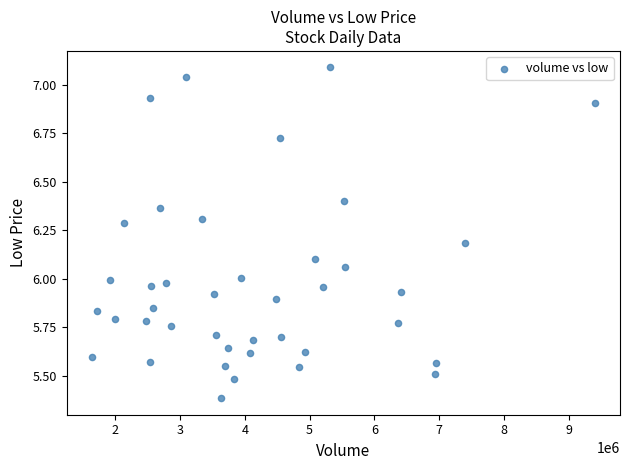

What is the range of X values (max minus min)?

7772329.0